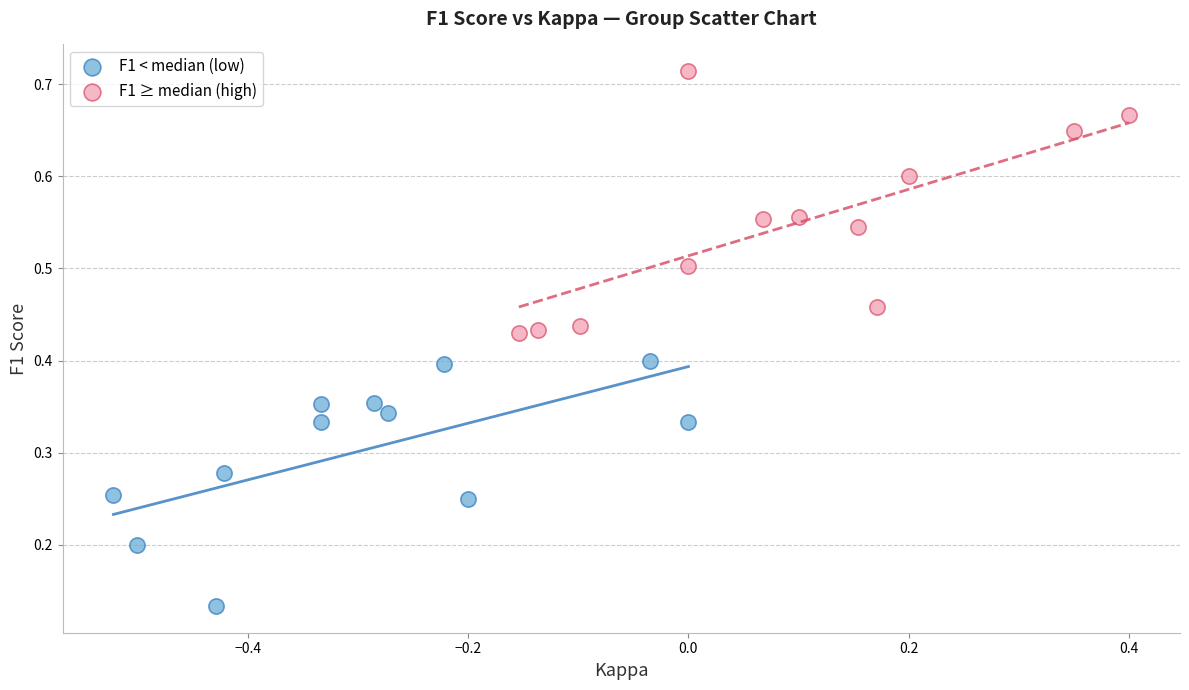

Which series reaches the maximum Y coordinate?

F1 ≥ median (high)